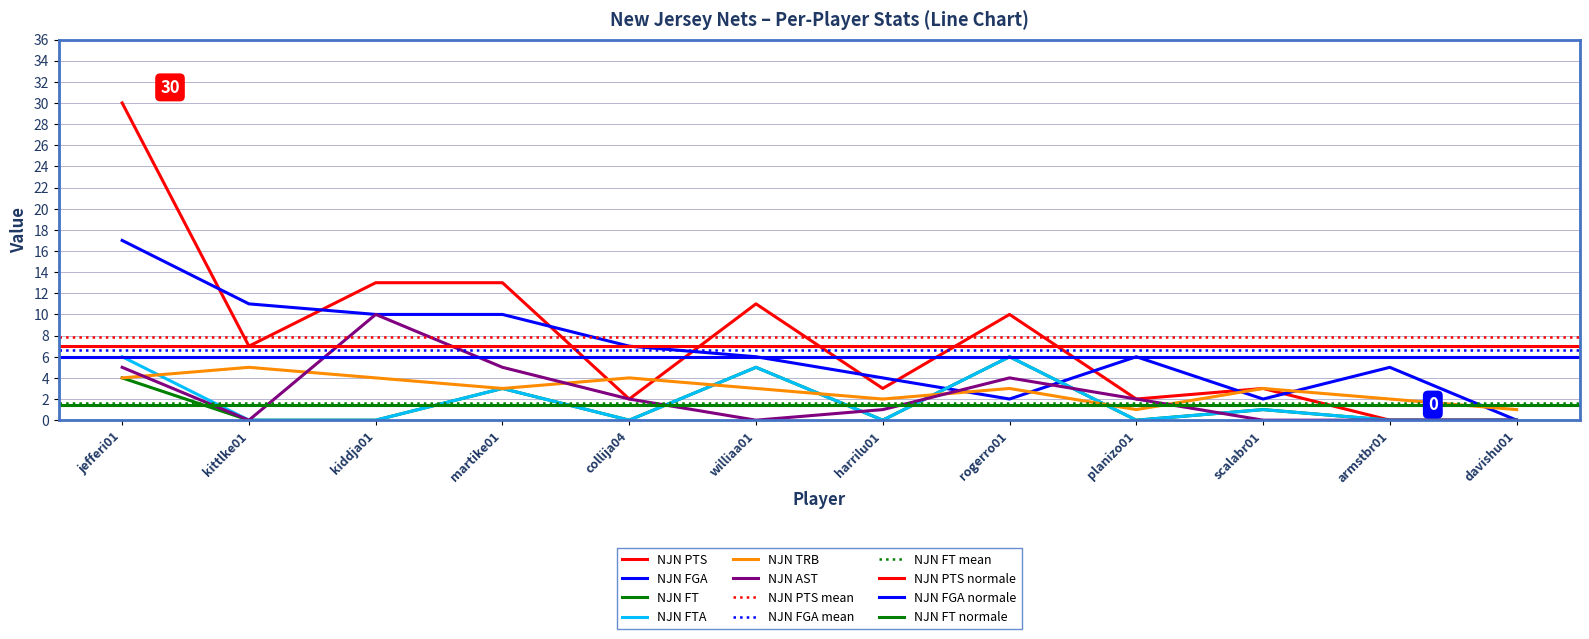

At which category does the chart reach its minimum across all series?

armstbr01